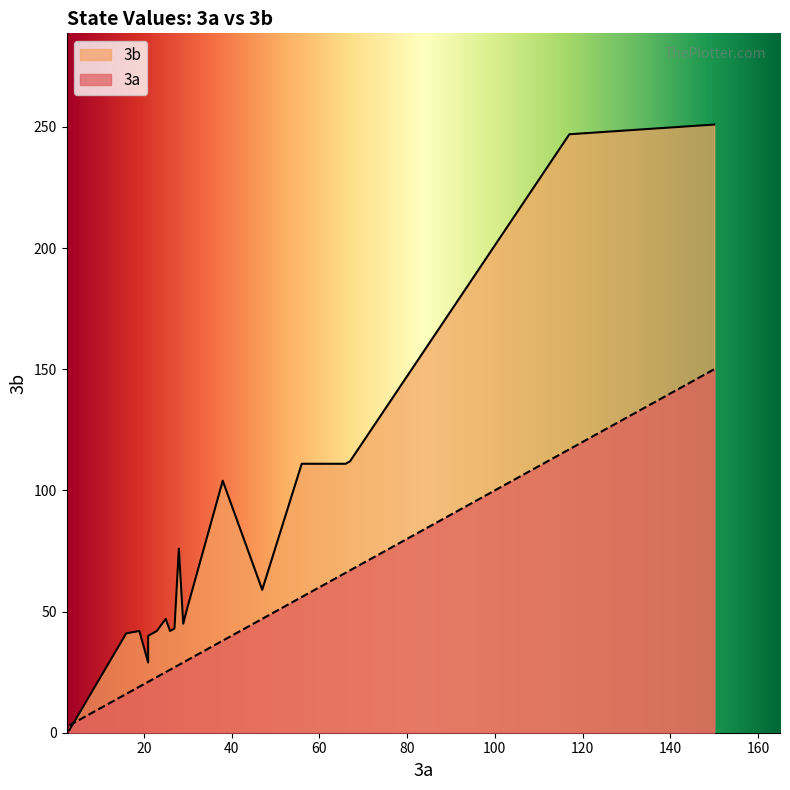

What is the difference between the second highest and second lowest values in the 3a series?

113